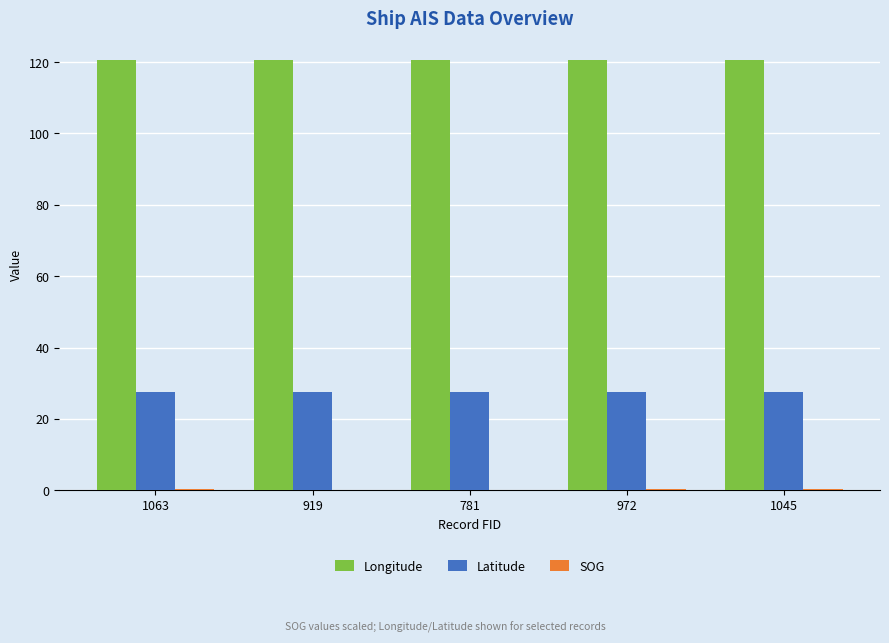

The value of Longitude at 972 is 120.6. True or false?

True